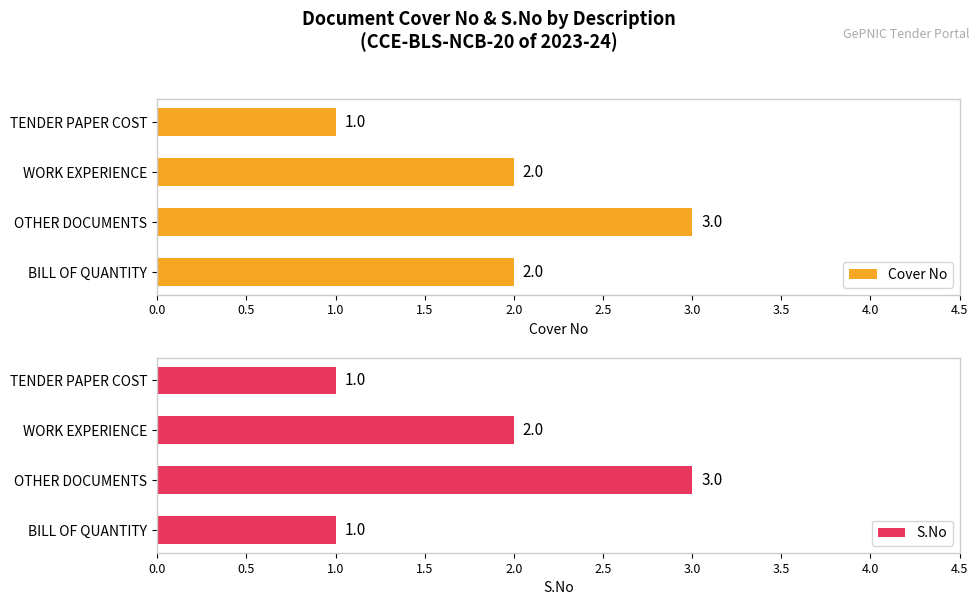

What is the approximate value of S.No at OTHER DOCUMENTS?

3